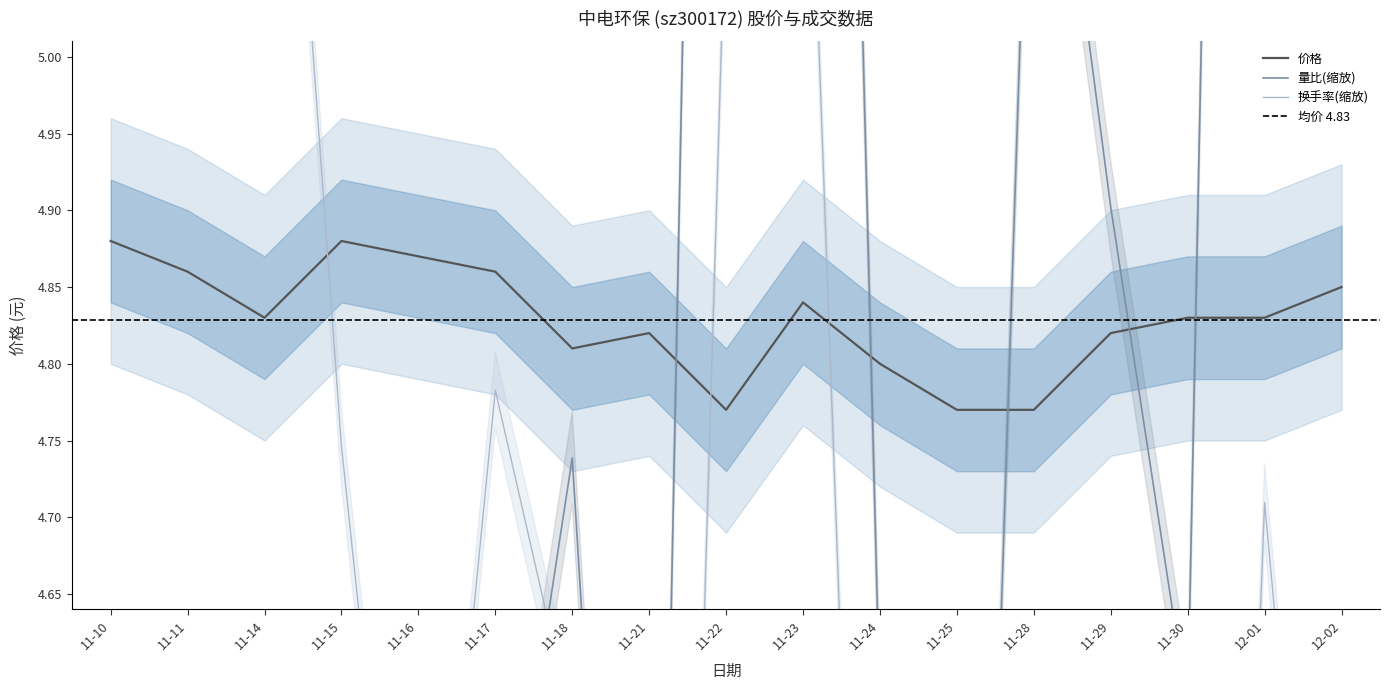

Is it true that 价格 equals 8.3 at 11-28?

False